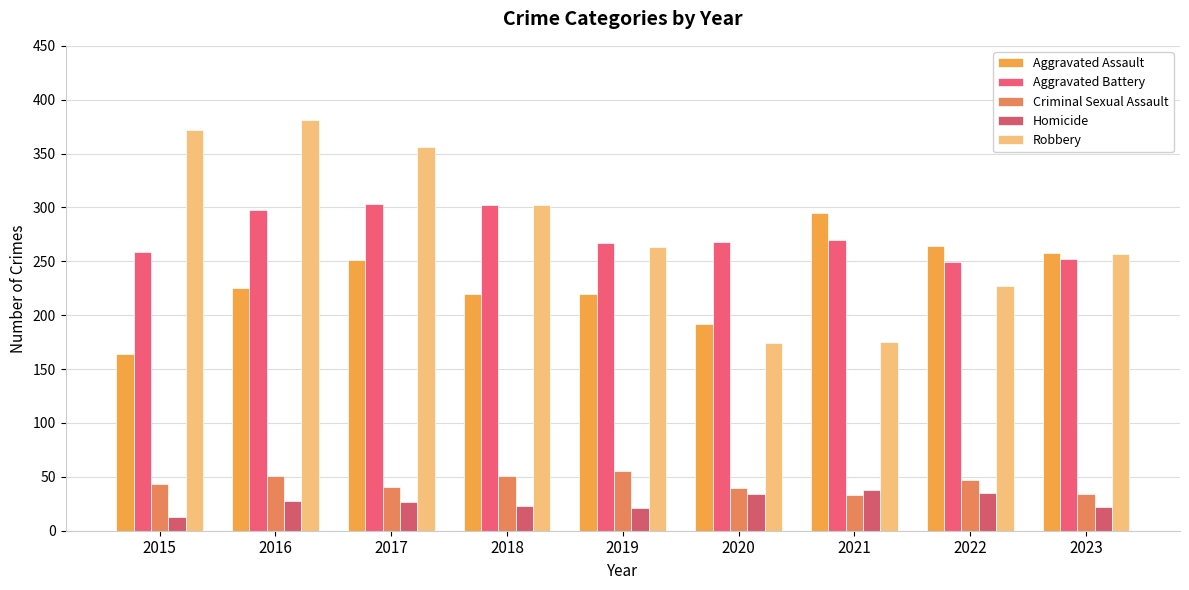

How many distinct data groups are displayed?

5